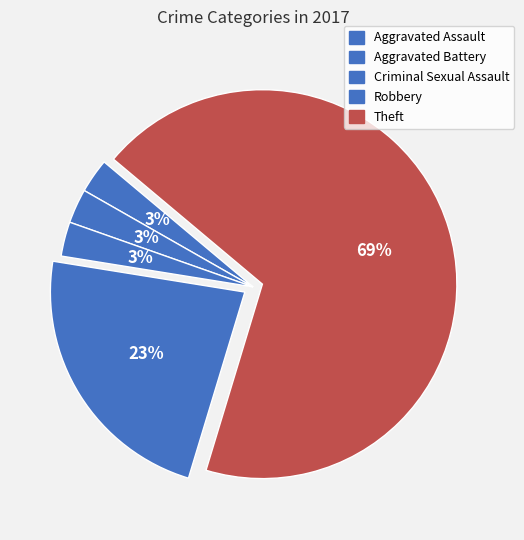

Is Robbery the majority of the pie?

No